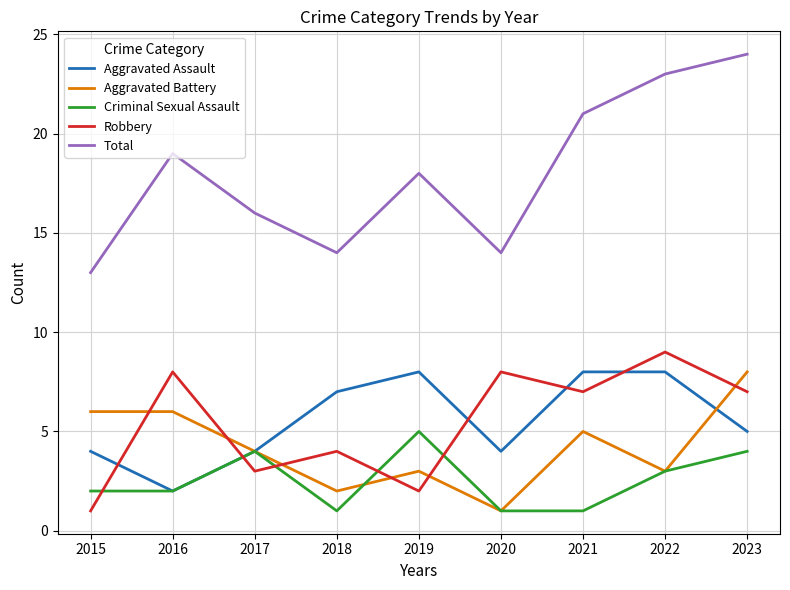

Does the chart display data point markers on the line(s)?

No